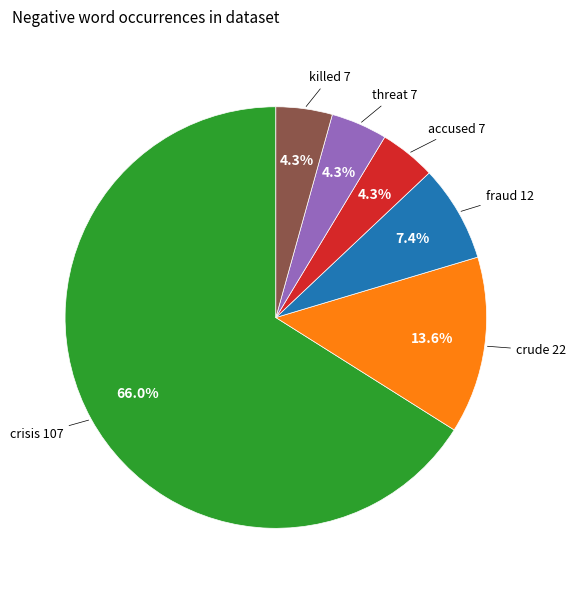

Do fraud and accused together represent more than half of the pie?

No